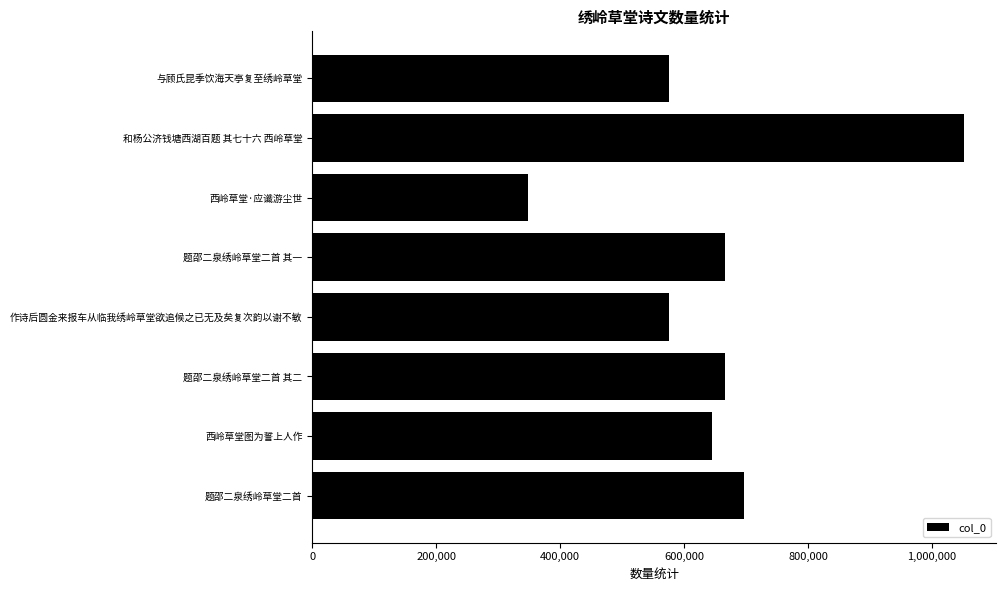

What is the difference between the second highest and second lowest values?

121664